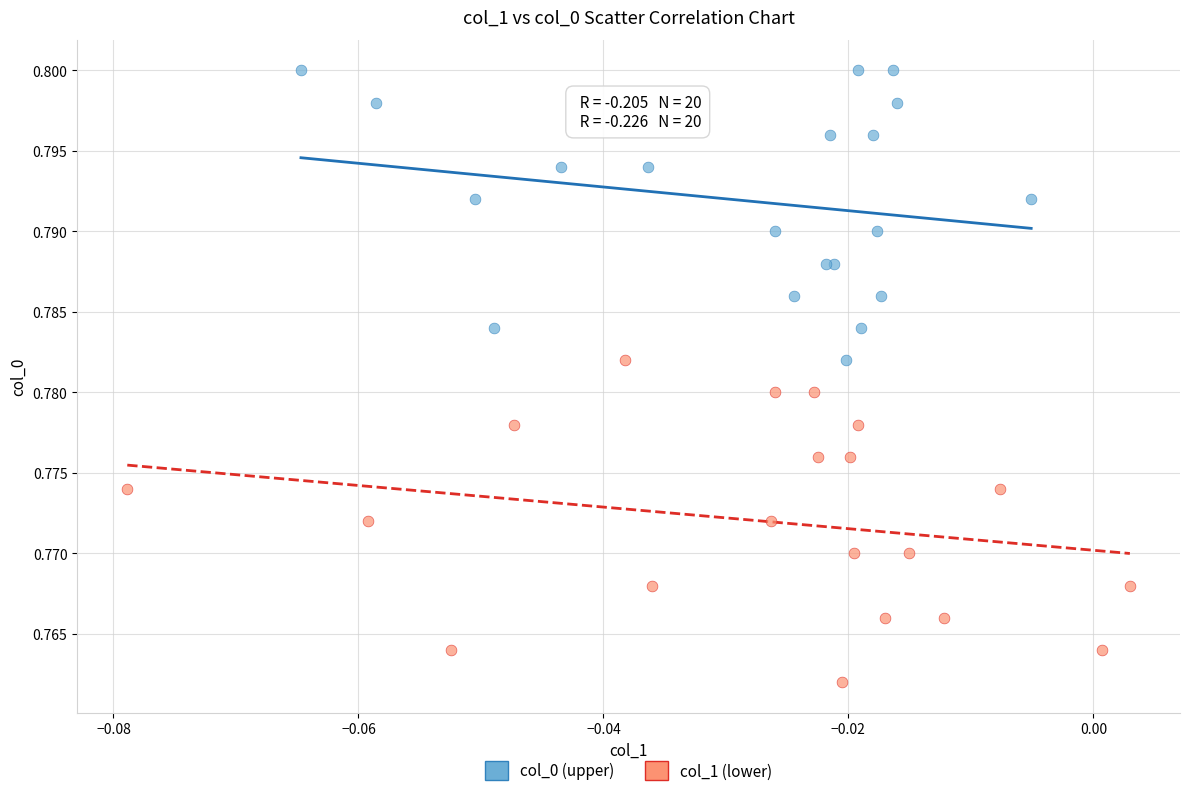

Which series reaches the maximum Y coordinate?

col_0 (upper)